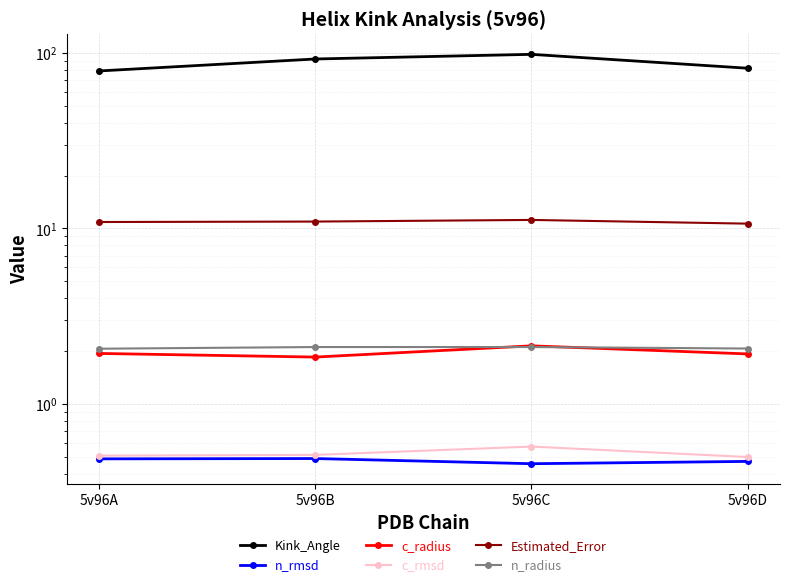

The c_rmsd series shows 0.2 at 5v96D. True or false?

False